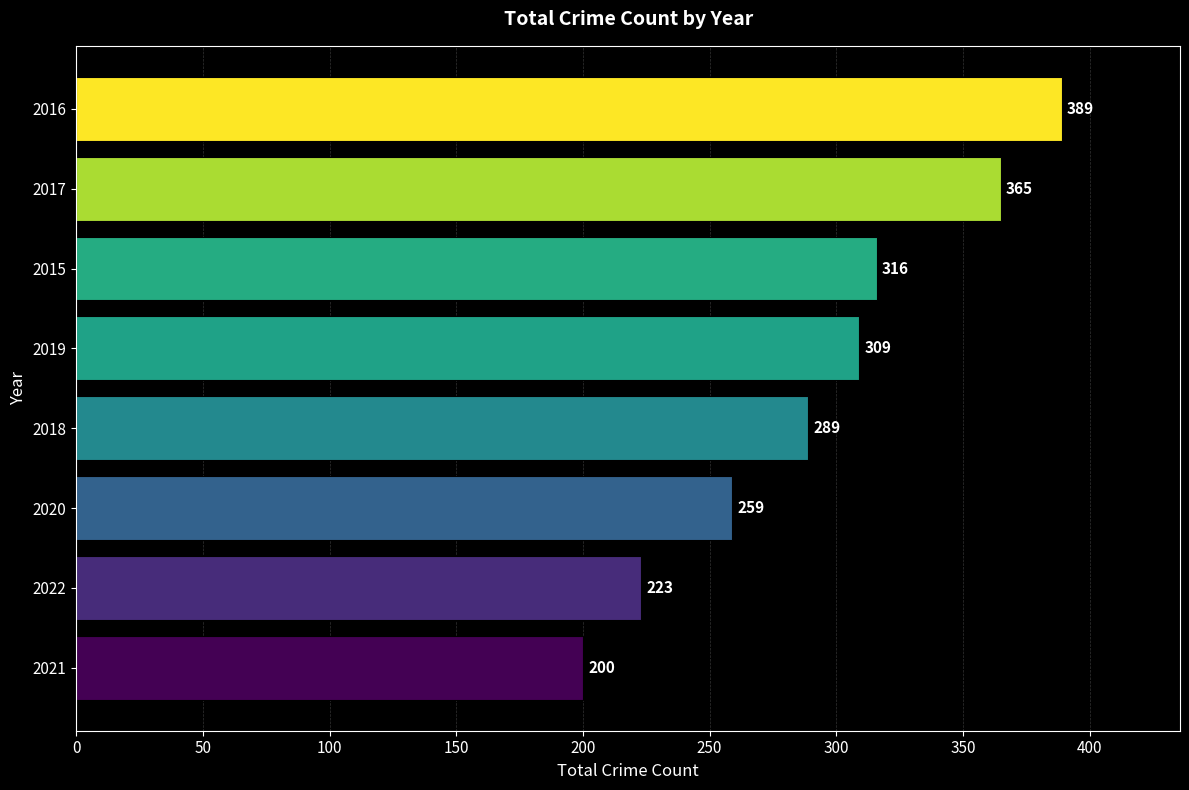

Rank the categories by value from lowest to highest.

2021, 2022, 2020, 2018, 2019, 2015, 2017, 2016